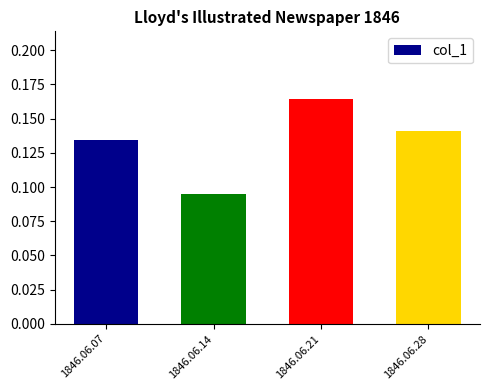

Which label corresponds to the largest value in the chart?

1846.06.21